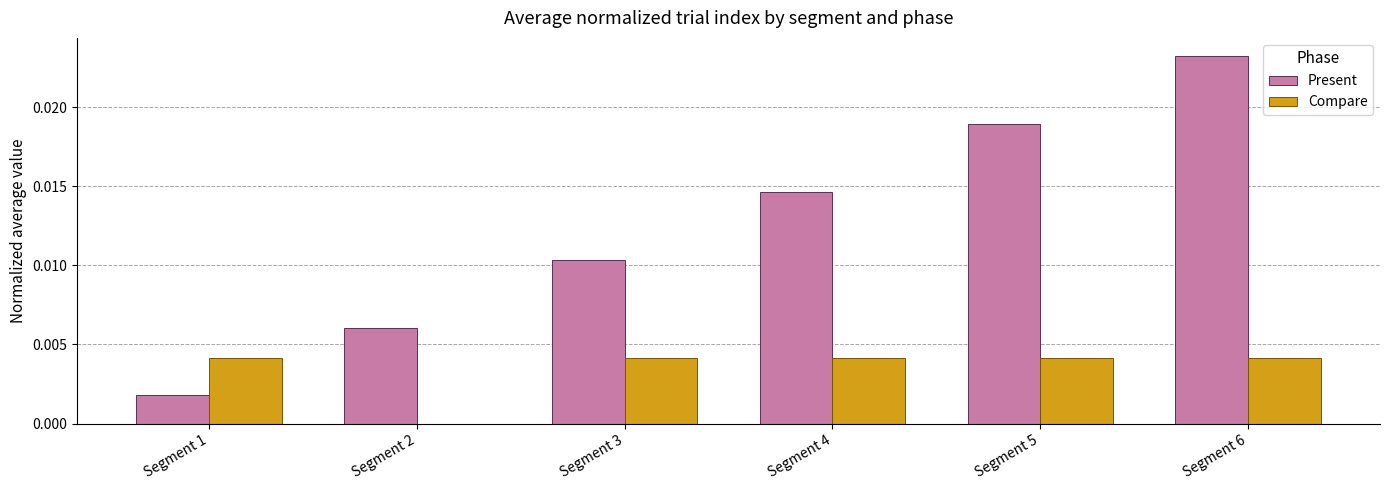

At which label does Present reach its peak?

Segment 6